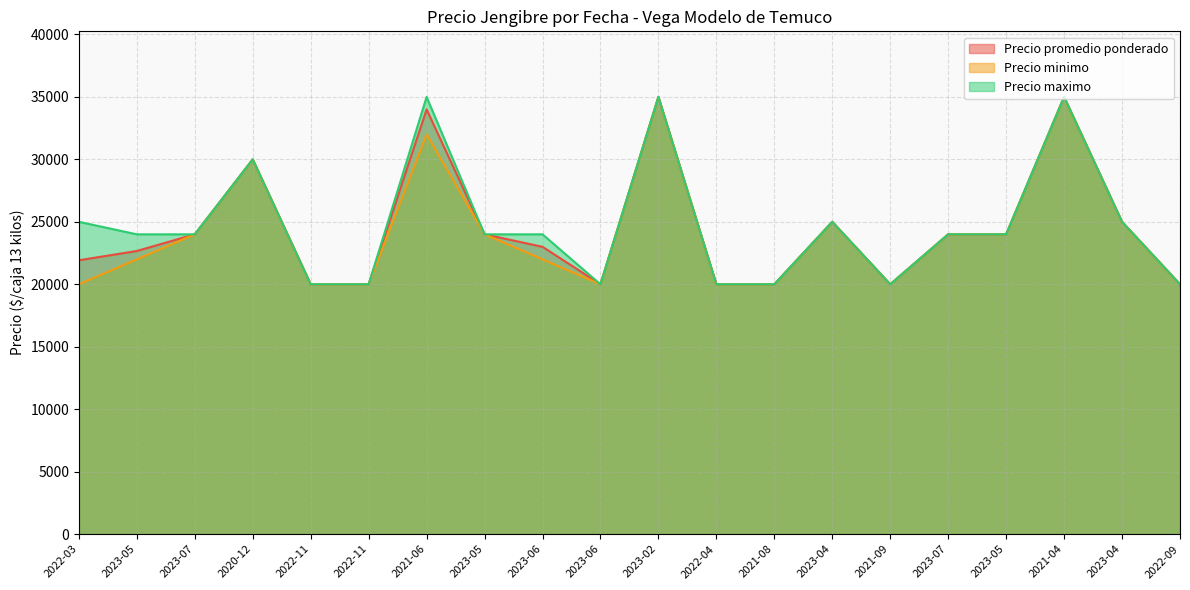

Reading left to right, extract all data points from this chart.

Precio promedio ponderado: 21923	22667	24000	30000	20000	20000	34000	24000	23000	20000	35000	20000	20000	25000	20000	24000	24000	35000	25000	20000
Precio minimo: 20000	22000	24000	30000	20000	20000	32000	24000	22000	20000	35000	20000	20000	25000	20000	24000	24000	35000	25000	20000
Precio maximo: 25000	24000	24000	30000	20000	20000	35000	24000	24000	20000	35000	20000	20000	25000	20000	24000	24000	35000	25000	20000